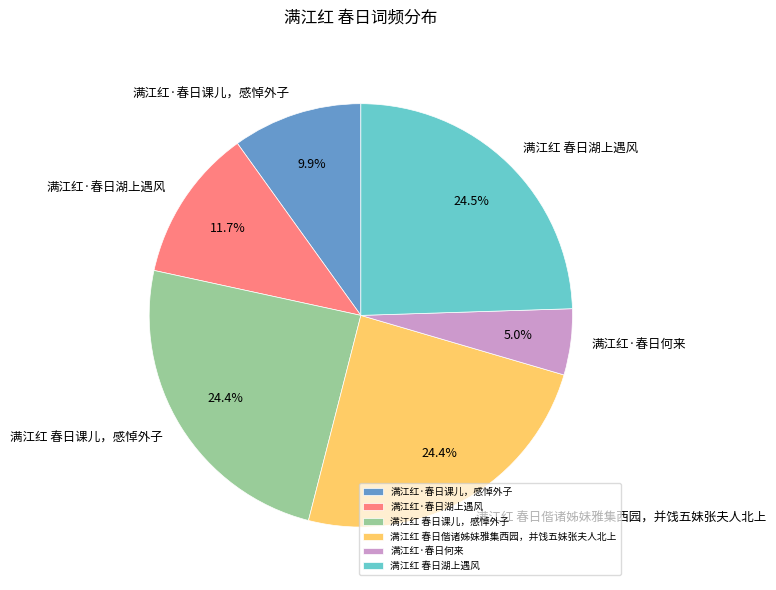

To the nearest percent, what is the average slice percentage?

17%